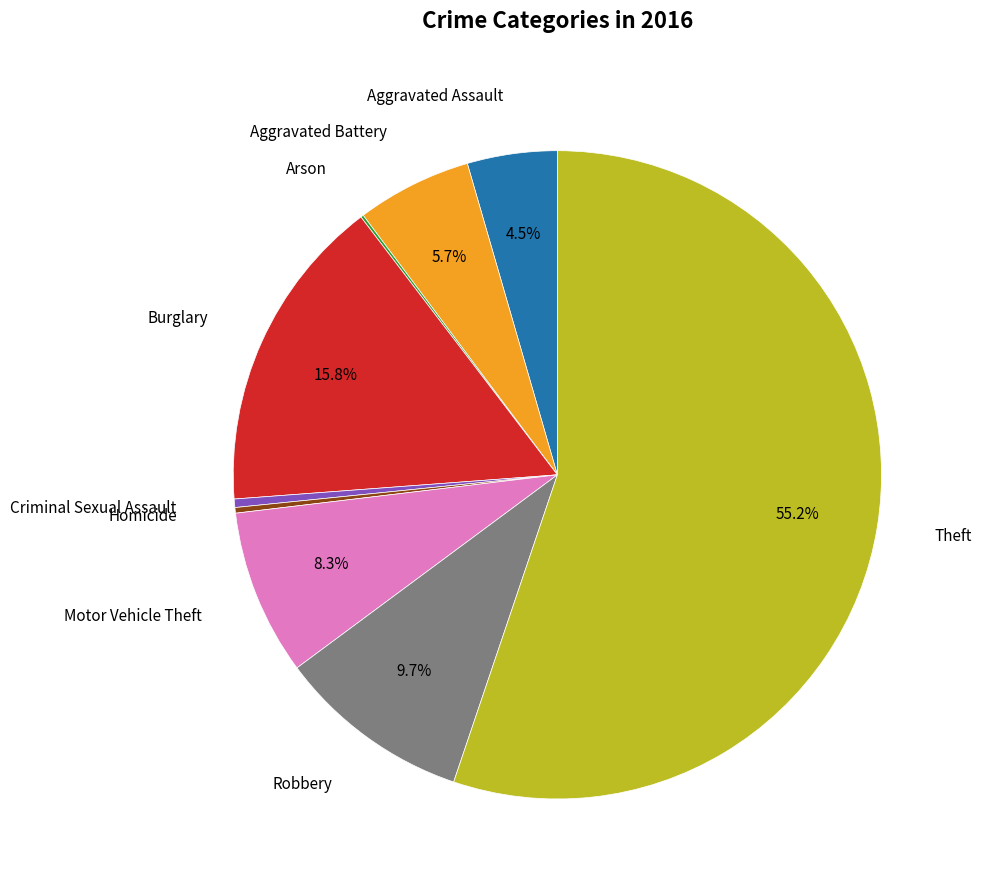

Is there any slice that represents more than half of the pie?

Yes